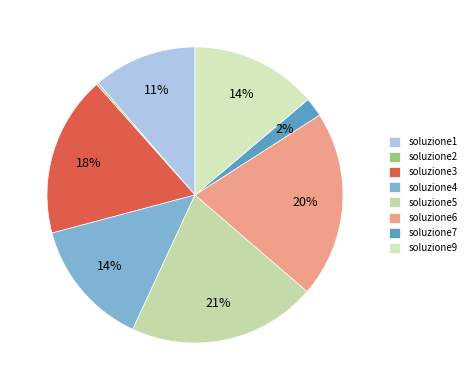

How many segments does this pie chart have?

8